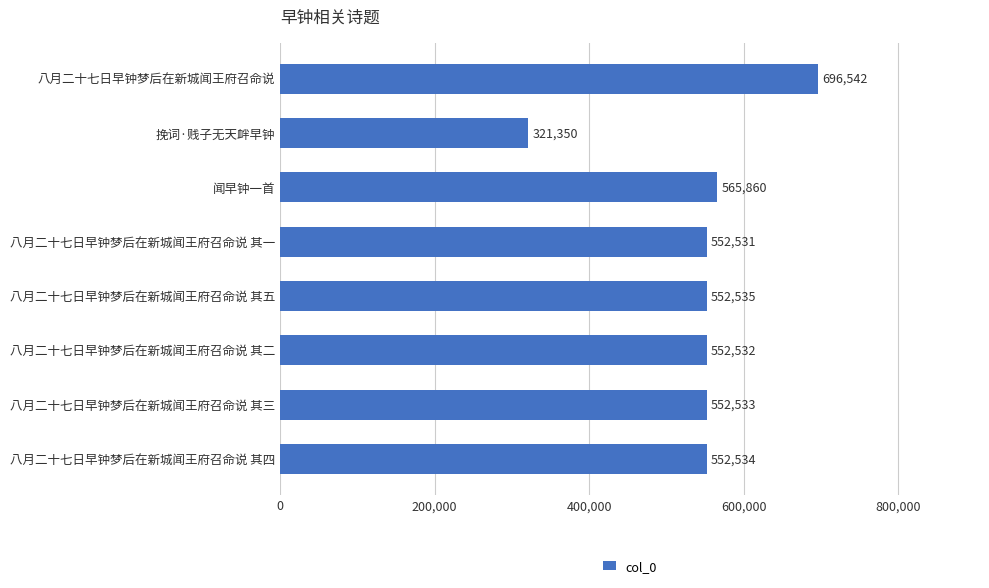

What is the average value?

543302